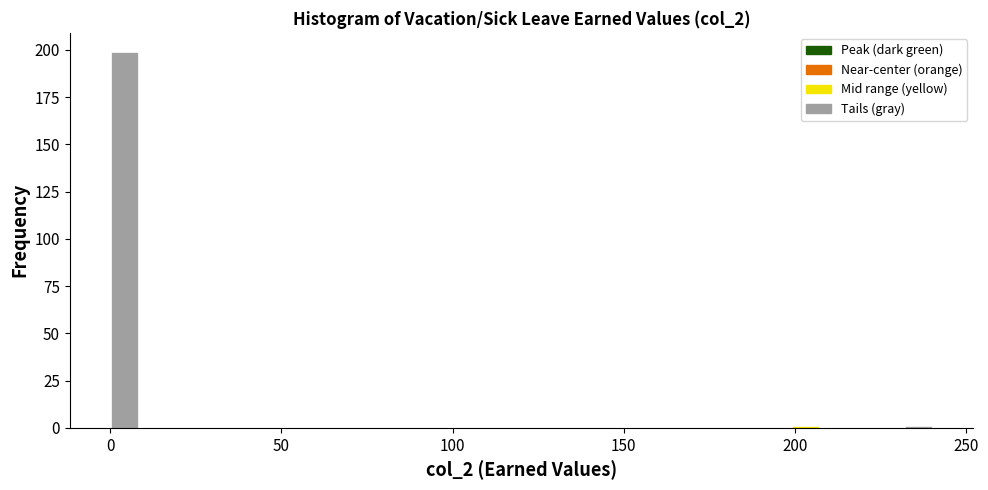

Read against the x-axis, roughly where is the centre of the tallest bar?

5